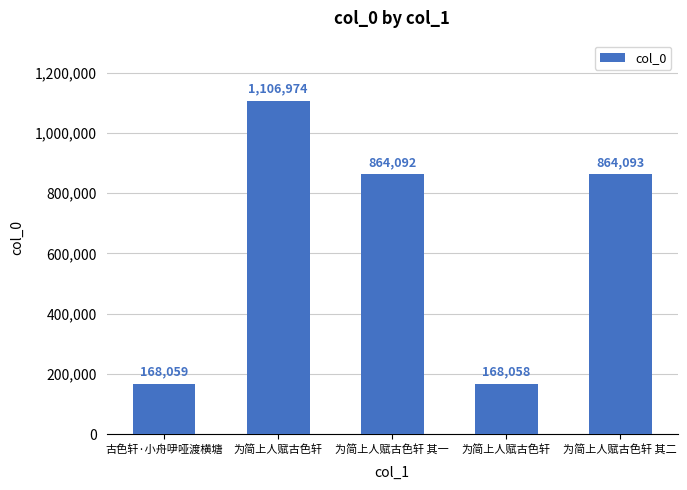

Count the number of data series in this chart.

1